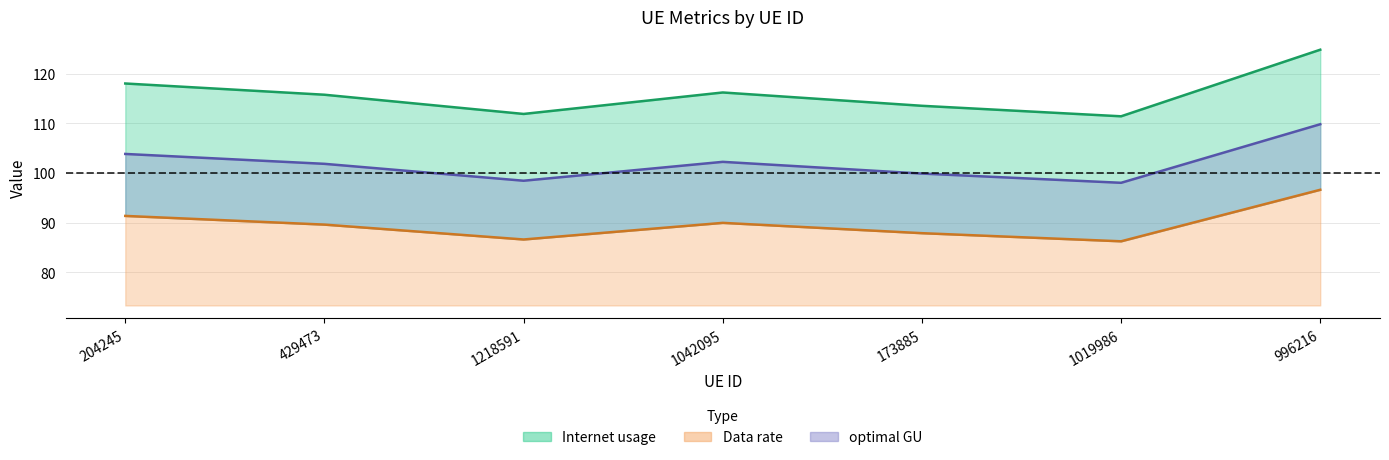

What is the average value of the Data rate series?

116.0